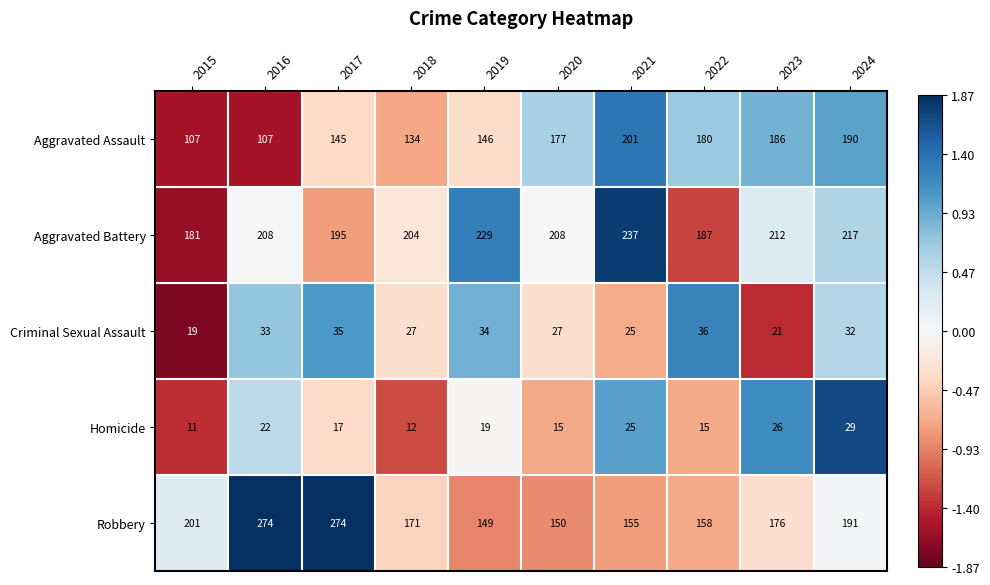

At which label does Robbery reach its minimum?

2019